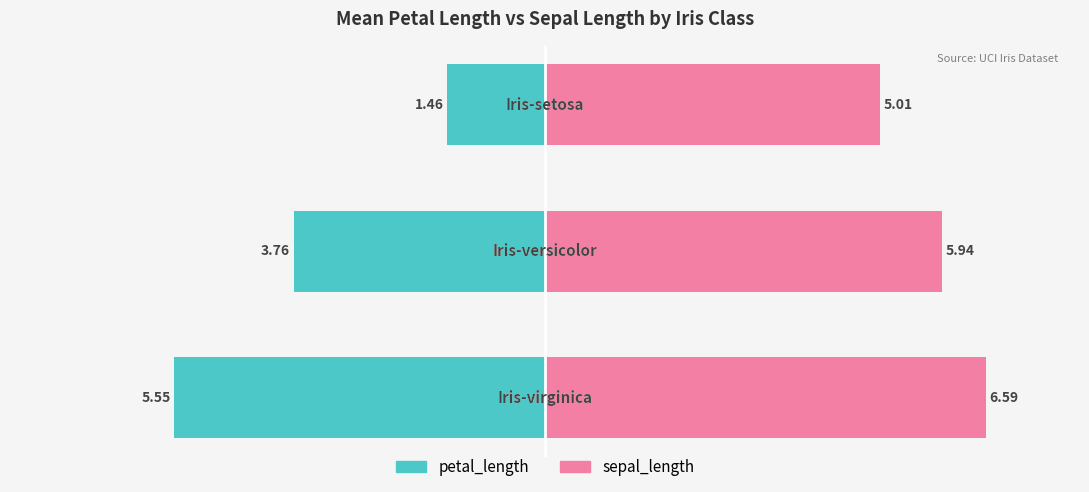

Reading right to left, transcribe all the data shown in this chart.

petal_length: 2=-1.5	1=-3.8	0=-5.5
sepal_length: 2=5.0	1=5.9	0=6.6